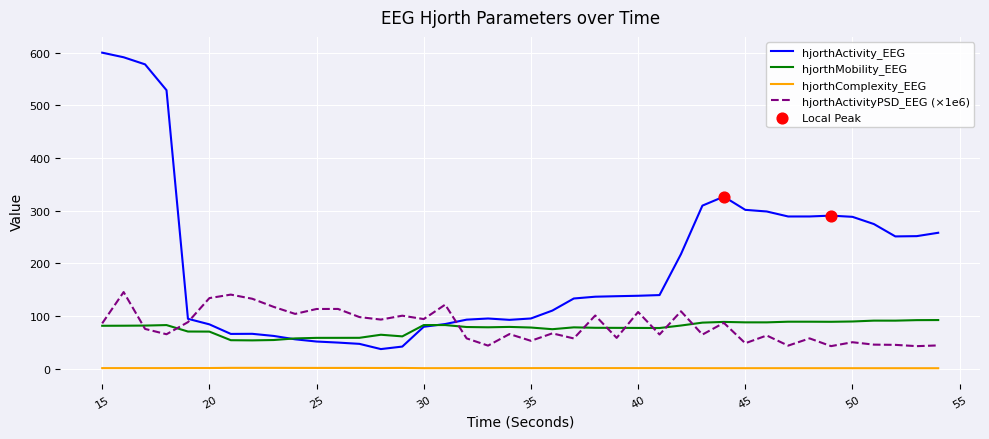

Which series has the largest total across all categories?

hjorthActivity_EEG